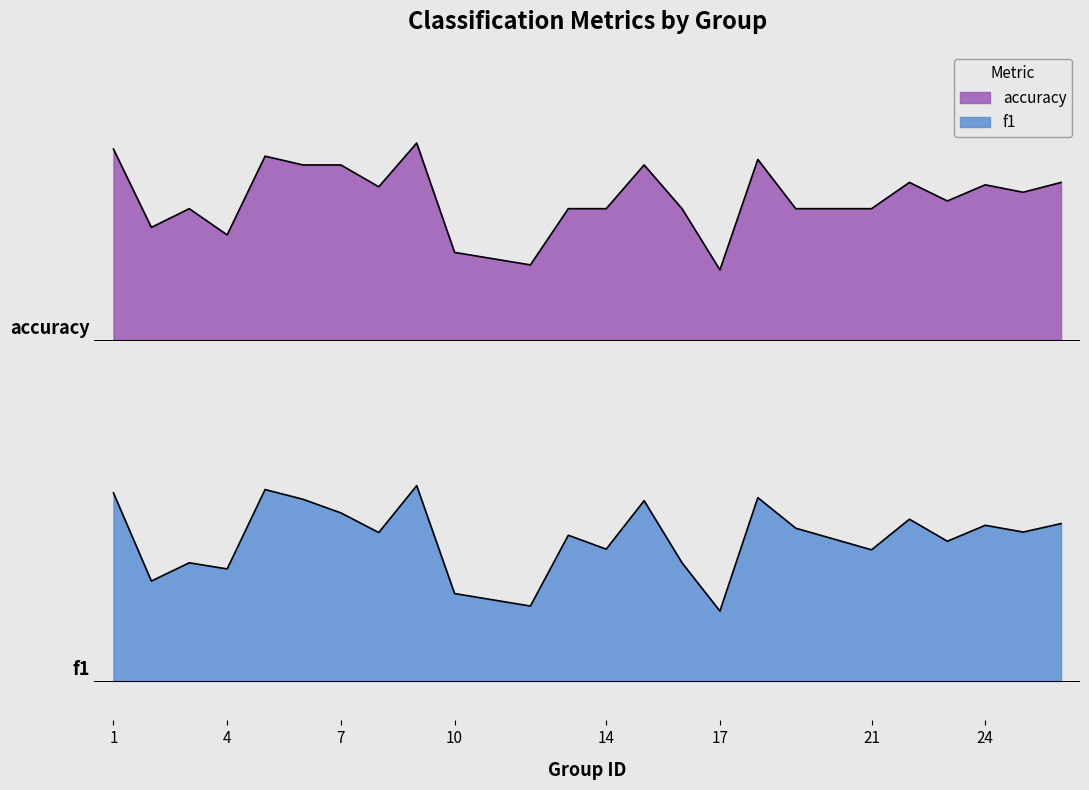

The value of accuracy at 8 is 2.7. True or false?

False